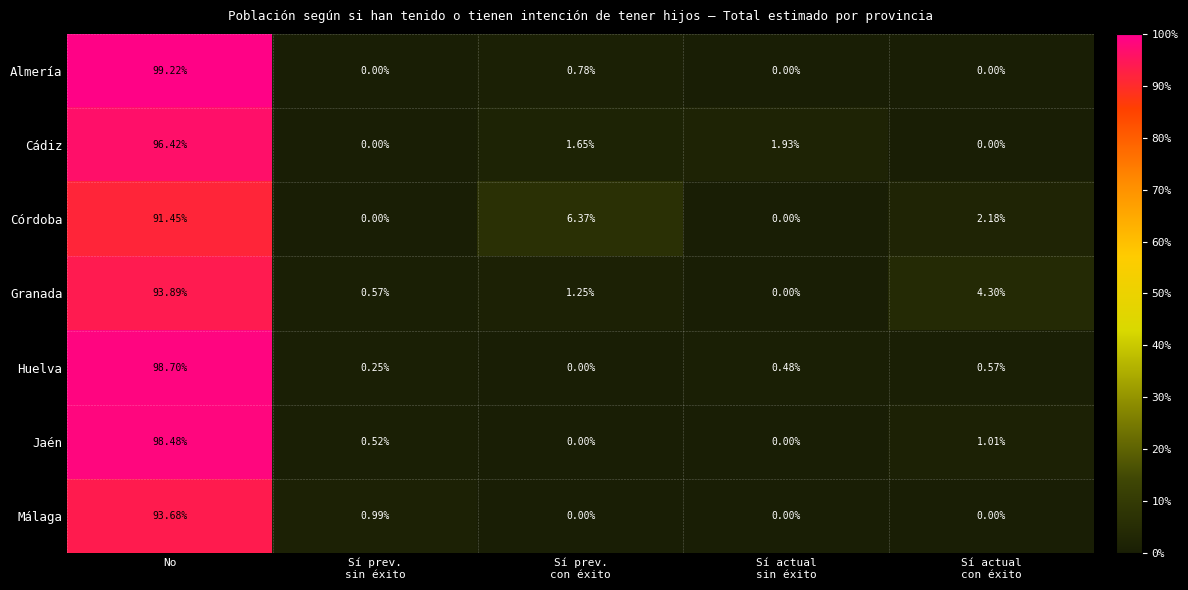

Which series has the widest spread of values?

Almería